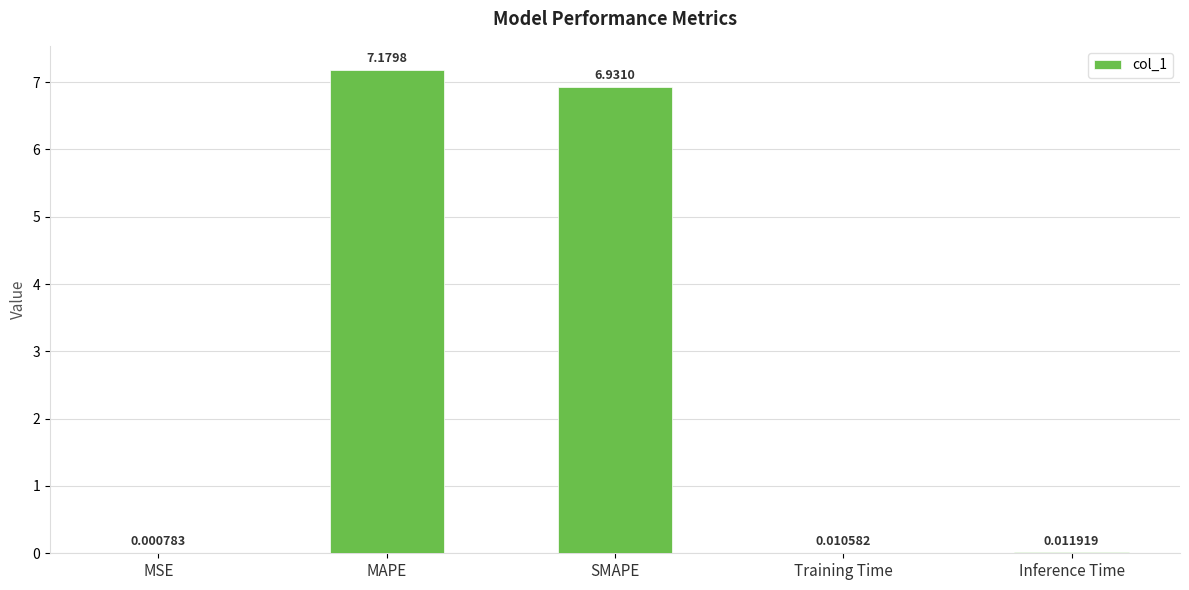

What is the change in value from SMAPE to Training Time?

-6.9